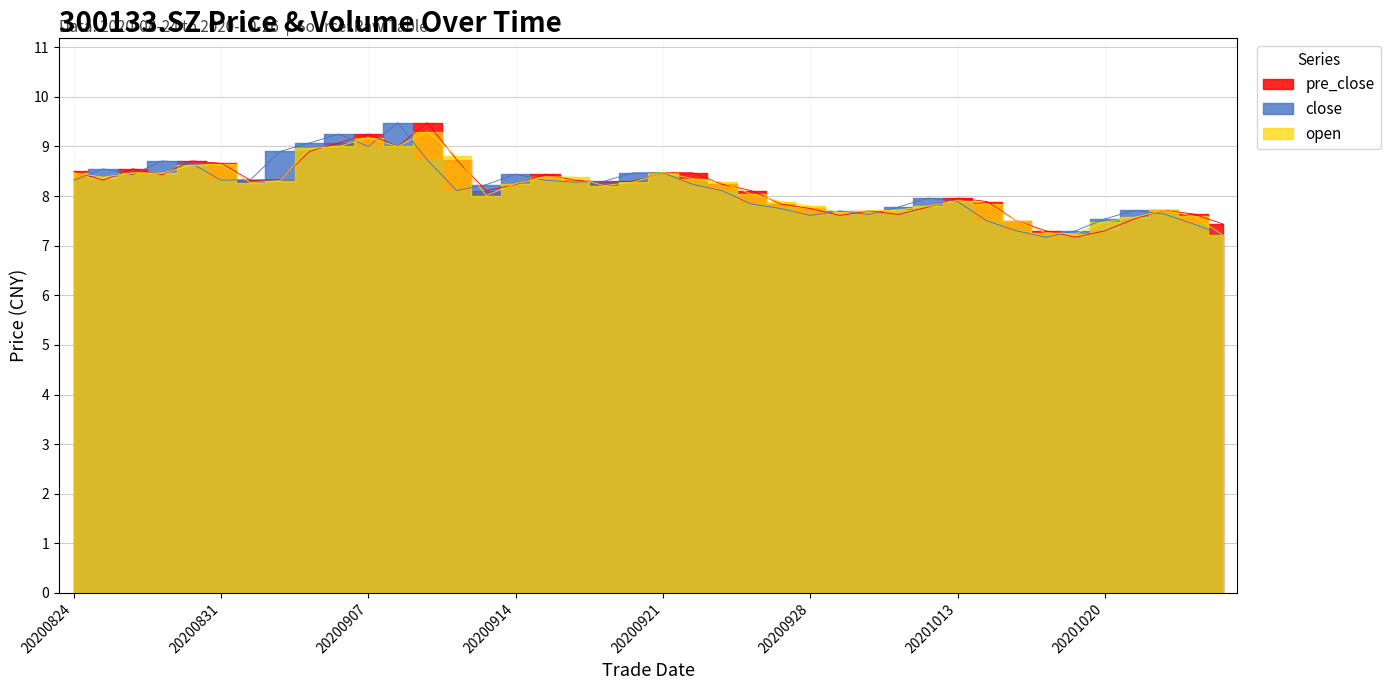

How many data points does each series have?

40